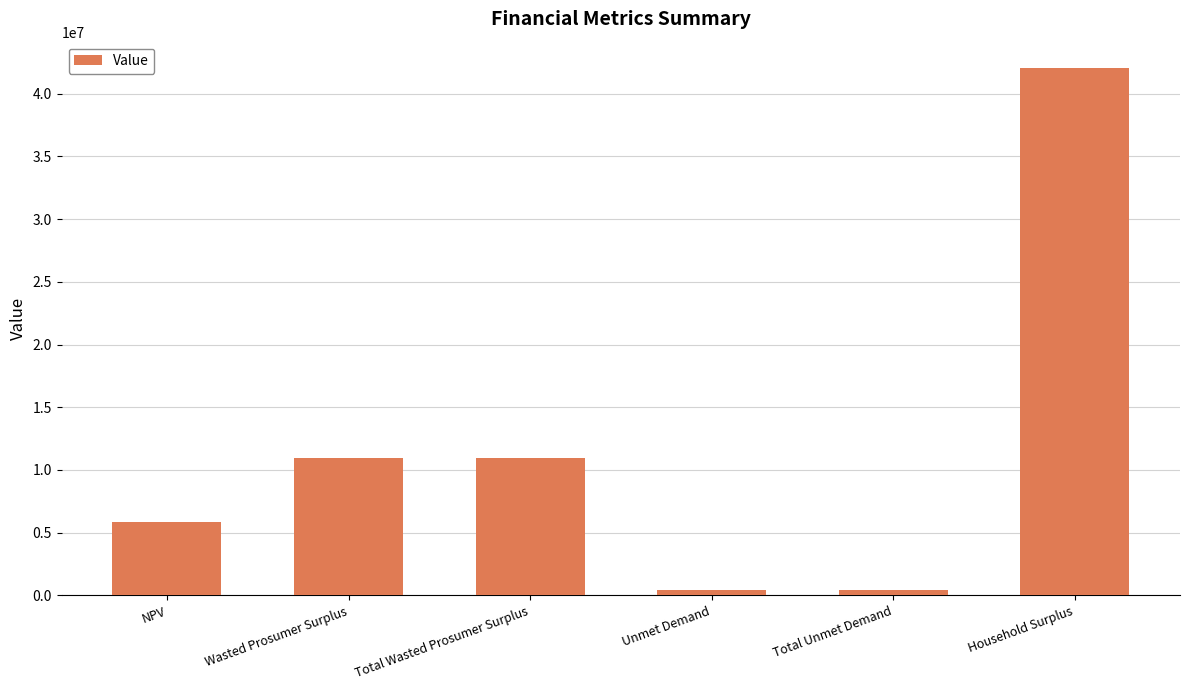

The chart shows a value of 10947223.6 at Wasted Prosumer Surplus. True or false?

True